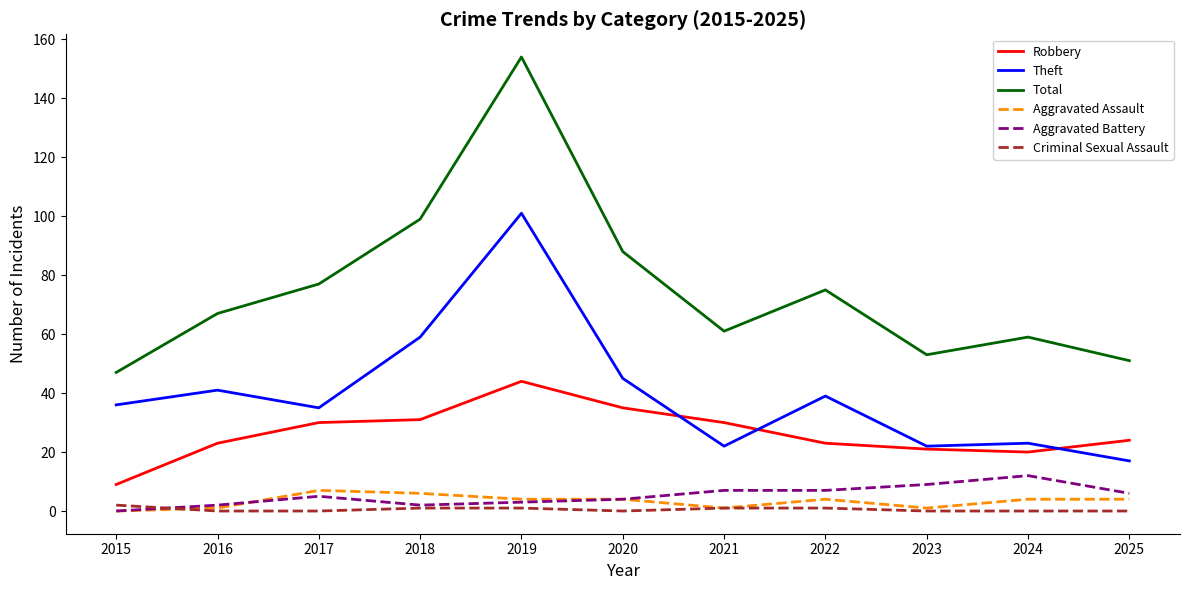

What is the difference between the maximum and minimum values in the Aggravated Assault series?

7